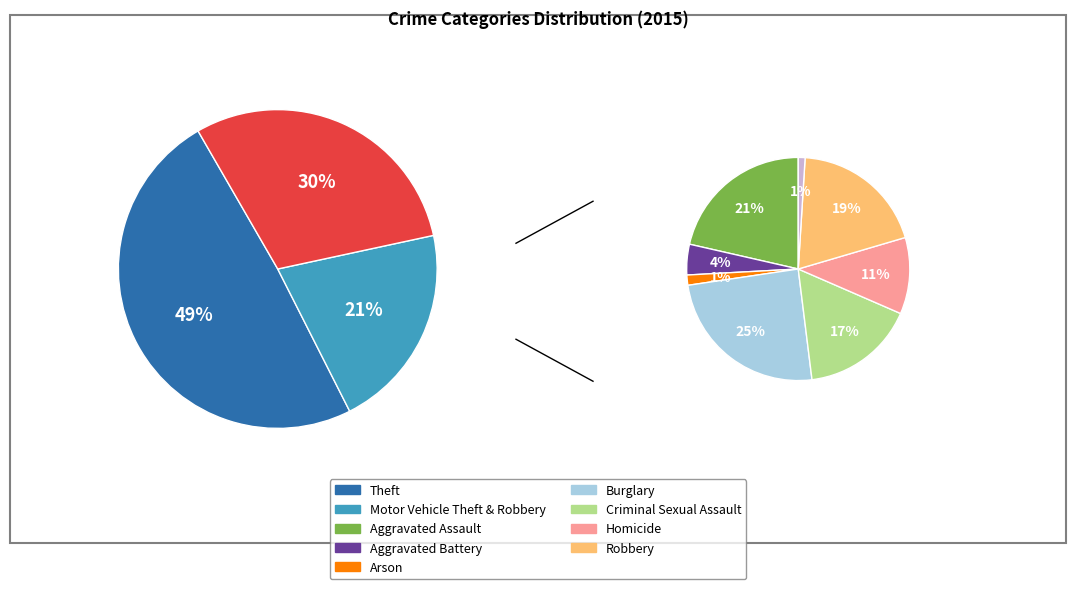

Is it true that Criminal Sexual Assault is 11% of the pie?

False